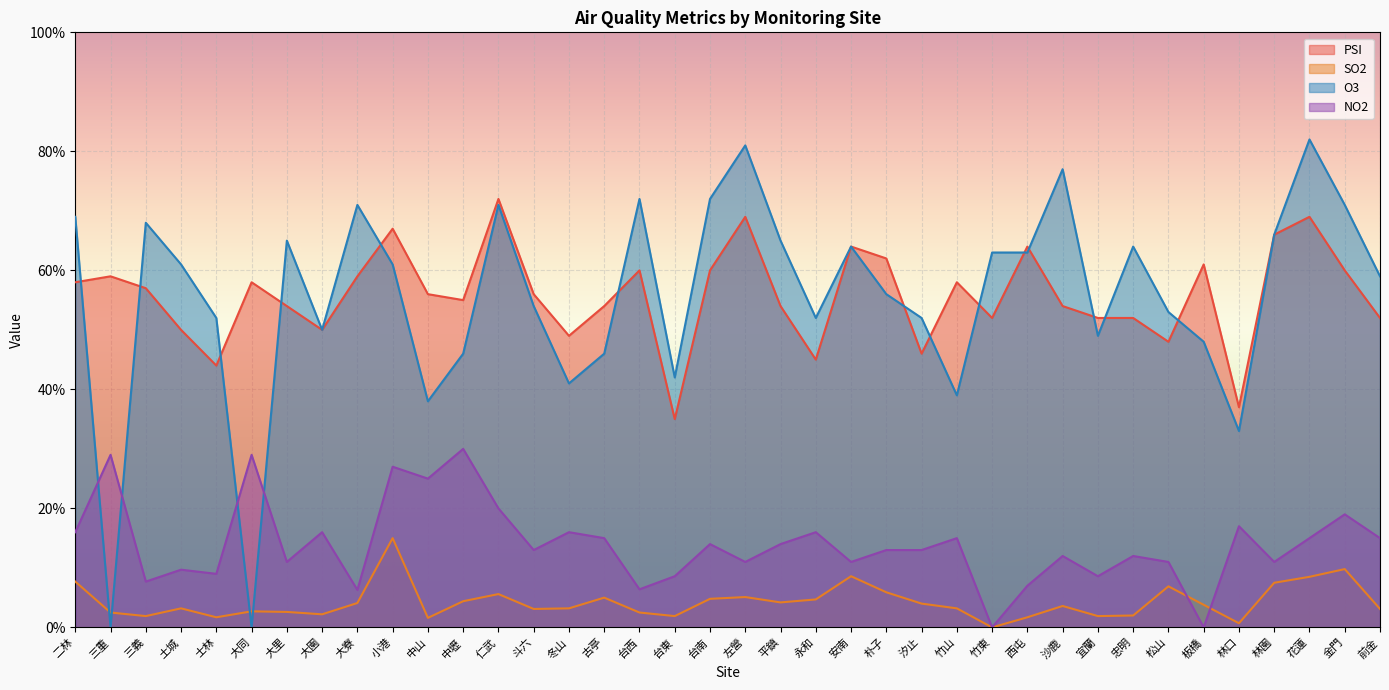

True or false: O3 has a value of 106.0 at 台南.

False